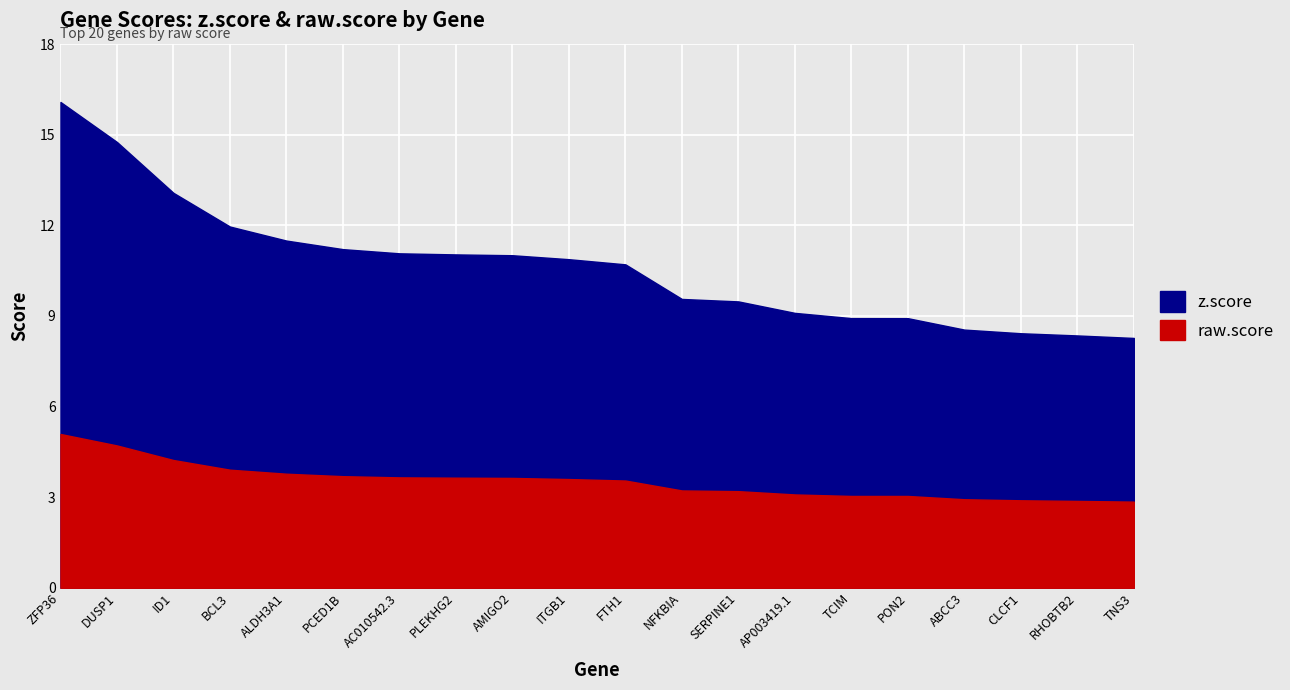

Is the value of z.score at PCED1B greater than the value of raw.score at RHOBTB2?

Yes